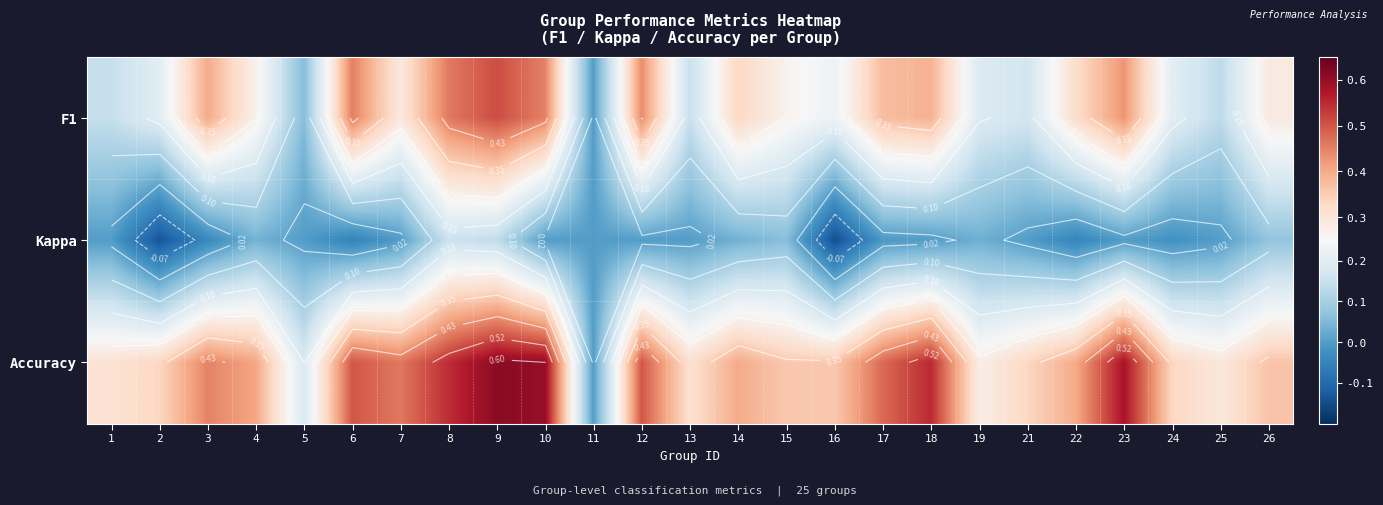

How many categories are shown in the chart?

25